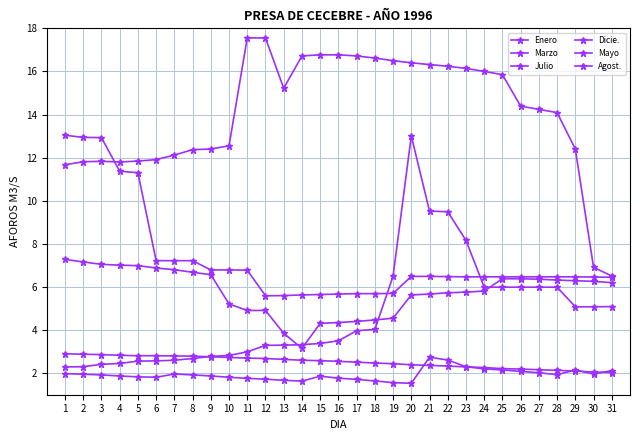

What is the smallest value displayed?

1.5